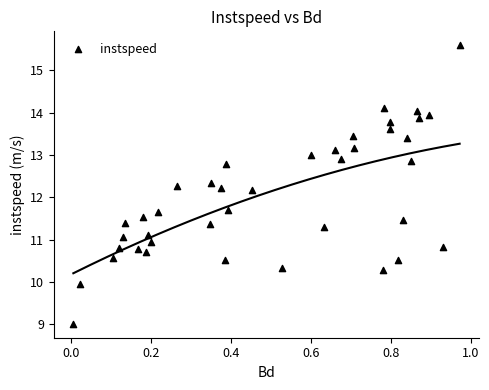

What is the range of Y values (max minus min)?

6.6